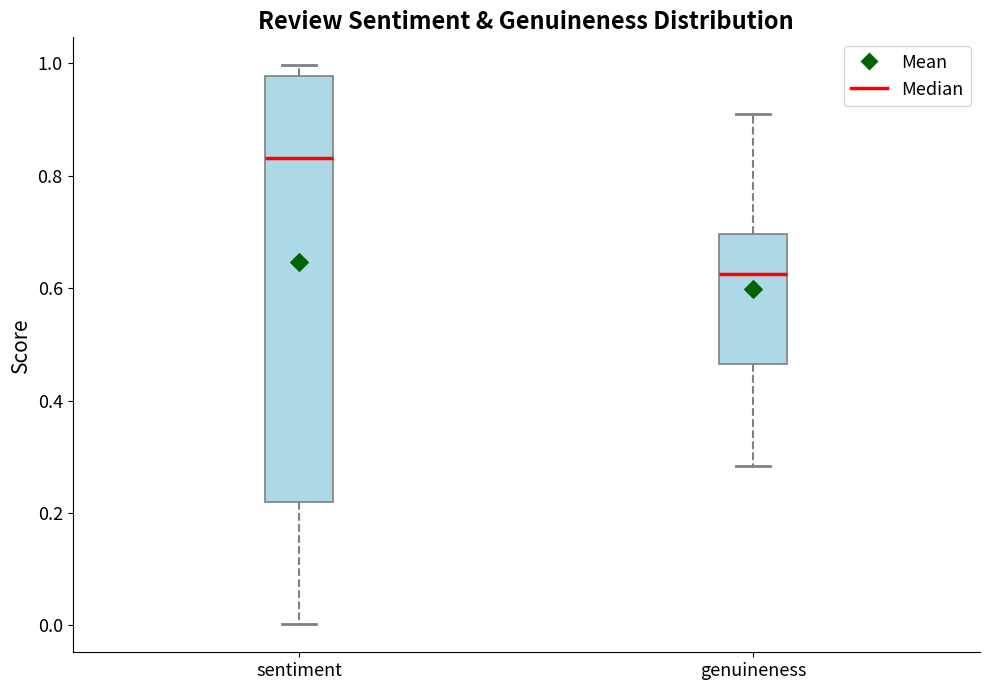

Reading left to right, read every box against the y-axis: the position of its median line, the range the box covers, and the ends of its whiskers. The values are not printed on the chart, so give them approximately, as read against the axis.

sentiment: median 0.84, box 0.22 to 0.98, whiskers 0.00 to 1.00
genuineness: median 0.62, box 0.46 to 0.70, whiskers 0.28 to 0.92